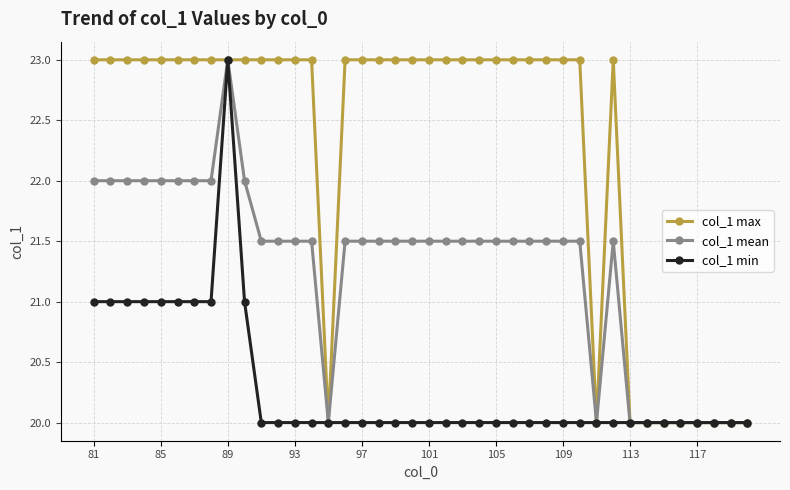

List the series in order of their overall mean, lowest first.

col_1 min, col_1 mean, col_1 max